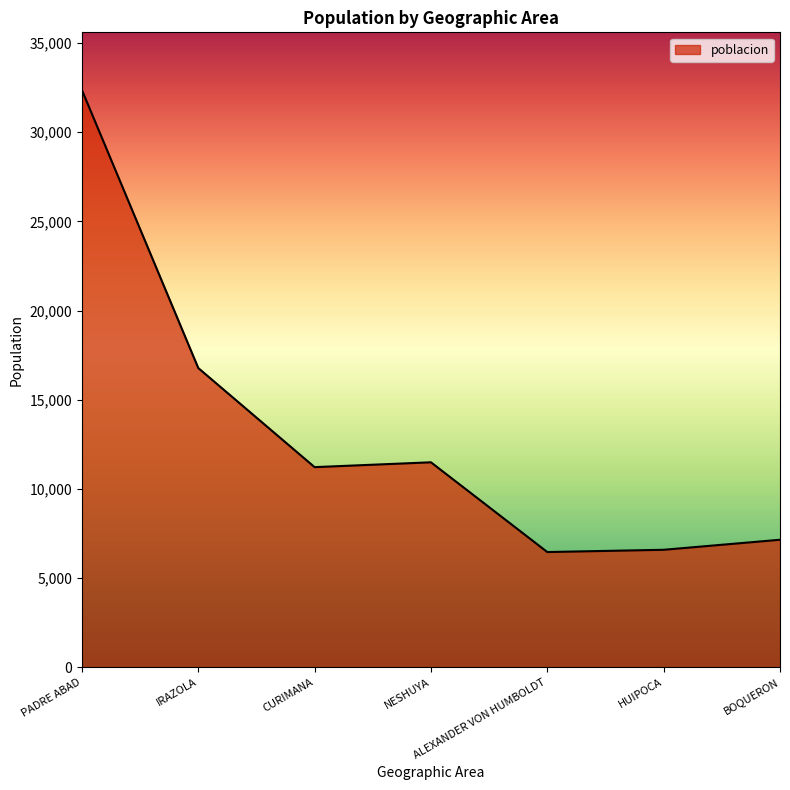

What is the approximate value at BOQUERON, to the nearest 100?

7100